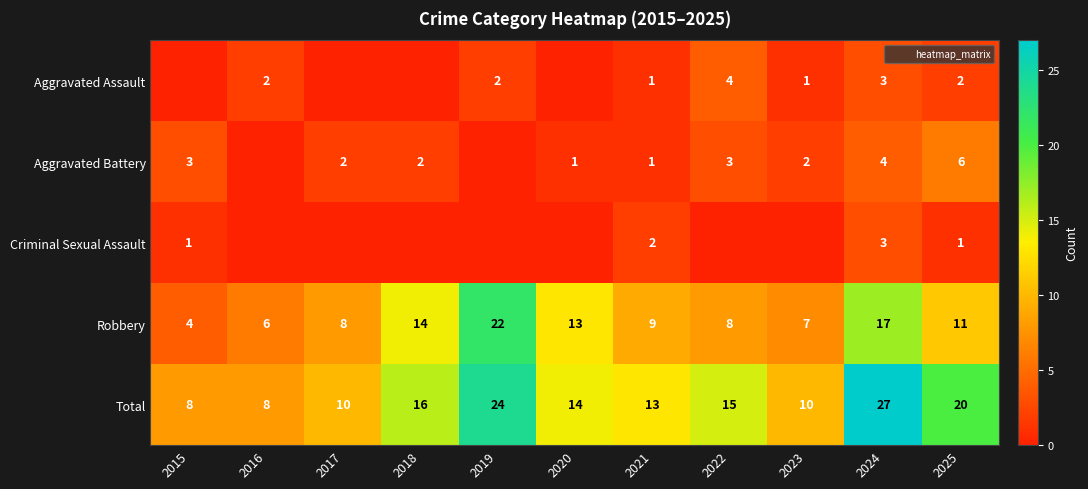

What is the greatest value displayed?

27